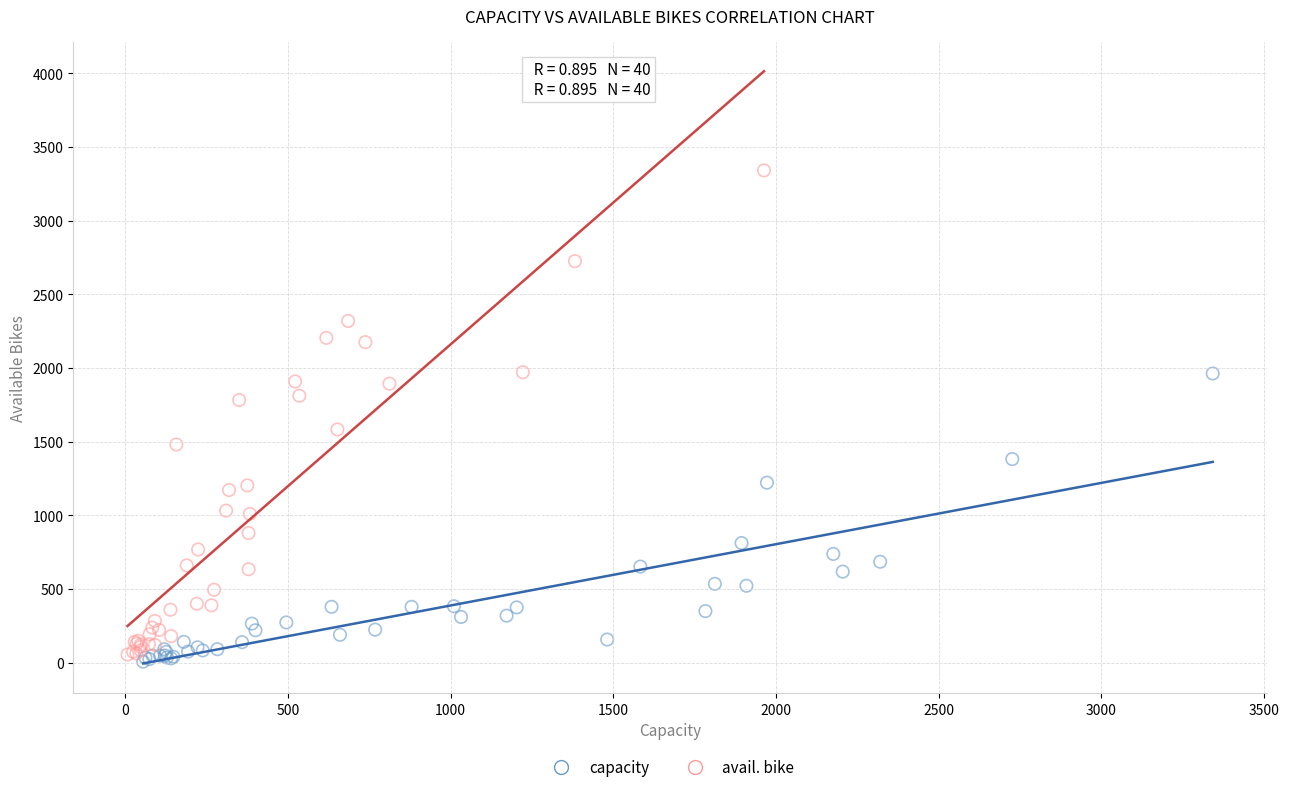

Which series has the widest spread of Y values?

avail. bike